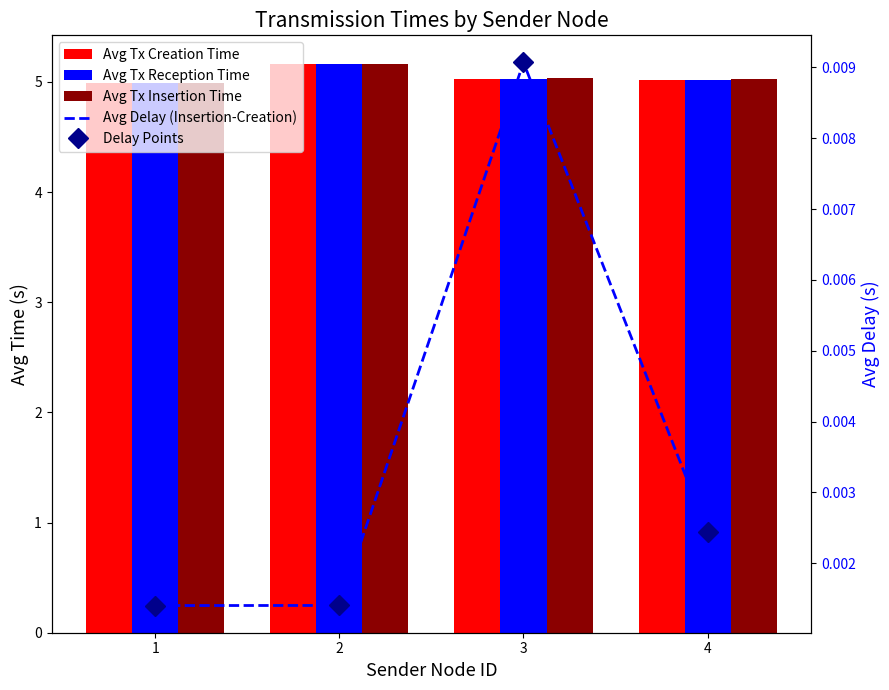

Reading left to right, list all the values displayed in this chart.

Avg Tx Creation Time: 1=5.0	2=5.2	3=5.0	4=5.0
Avg Tx Reception Time: 1=5.0	2=5.2	3=5.0	4=5.0
Avg Tx Insertion Time: 1=5.0	2=5.2	3=5.0	4=5.0
Avg Delay (Insertion-Creation): 1=0.0	2=0.0	3=0.0	4=0.0
Delay Points: 1=0.0	2=0.0	3=0.0	4=0.0